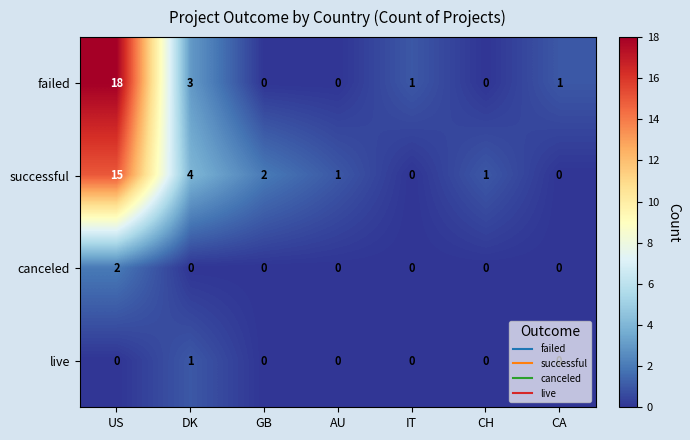

What is the difference between the successful values at US and AU?

14